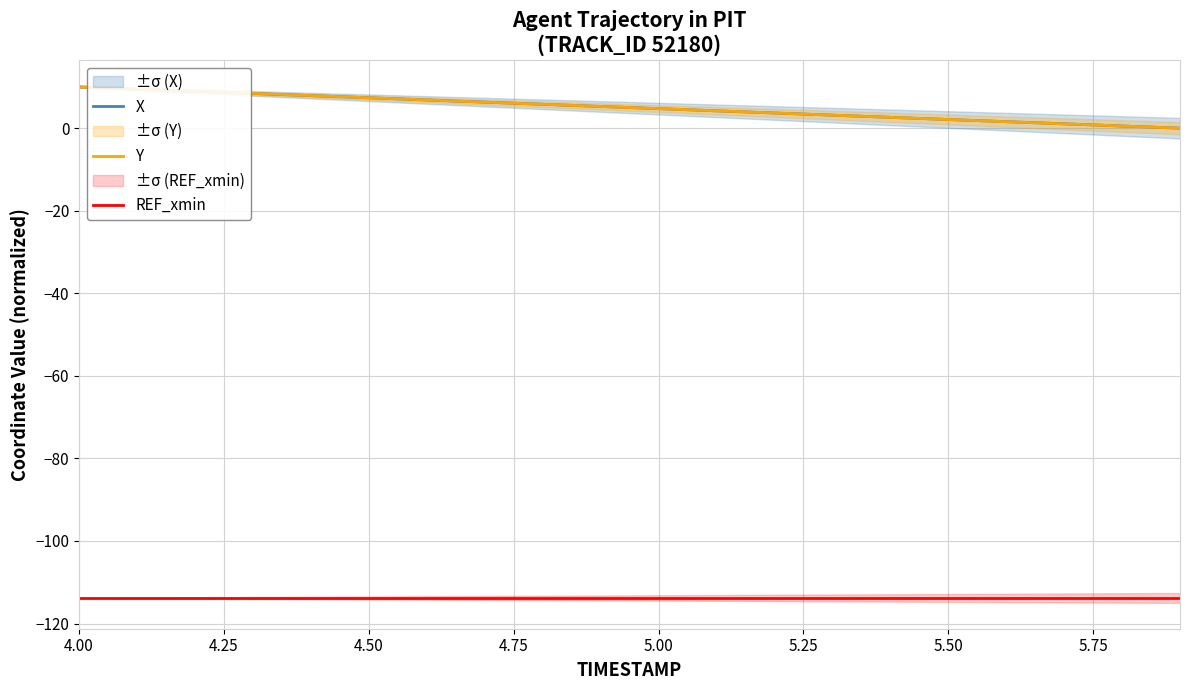

The Y series shows 7.4 at 4.50. True or false?

True